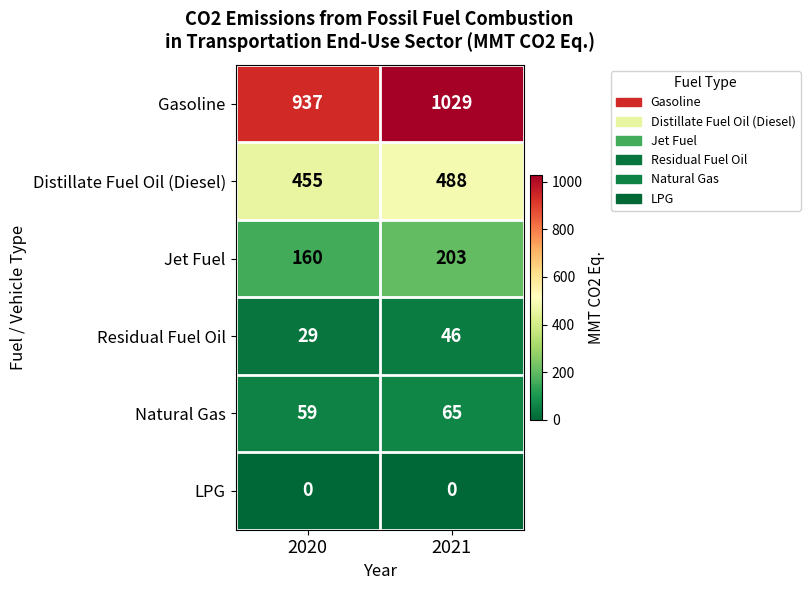

Which series changed the most between 2020 and 2021?

Gasoline